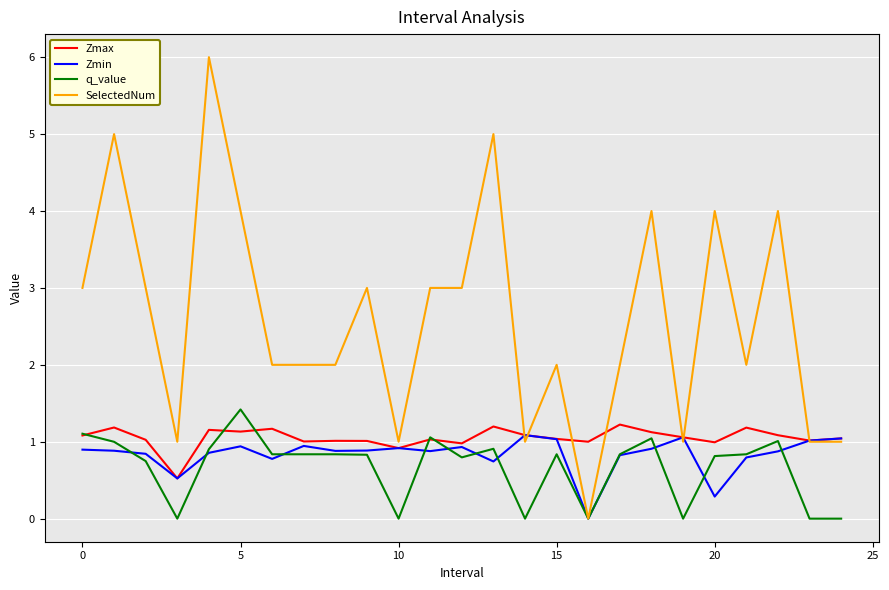

True or false: Zmin has more than 0 points higher than both neighbors.

True